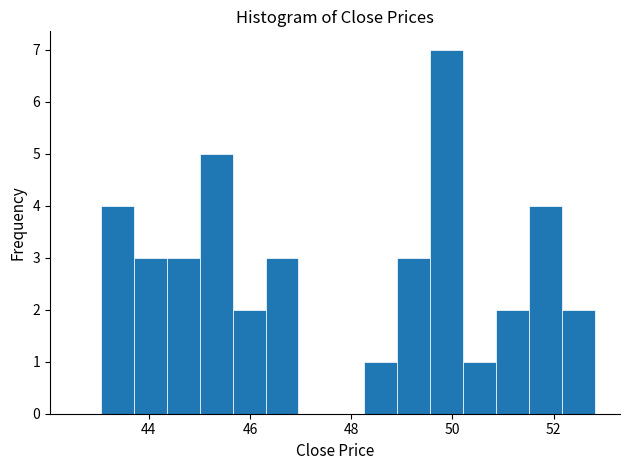

Read against the x-axis, roughly where is the centre of the tallest bar?

49.8